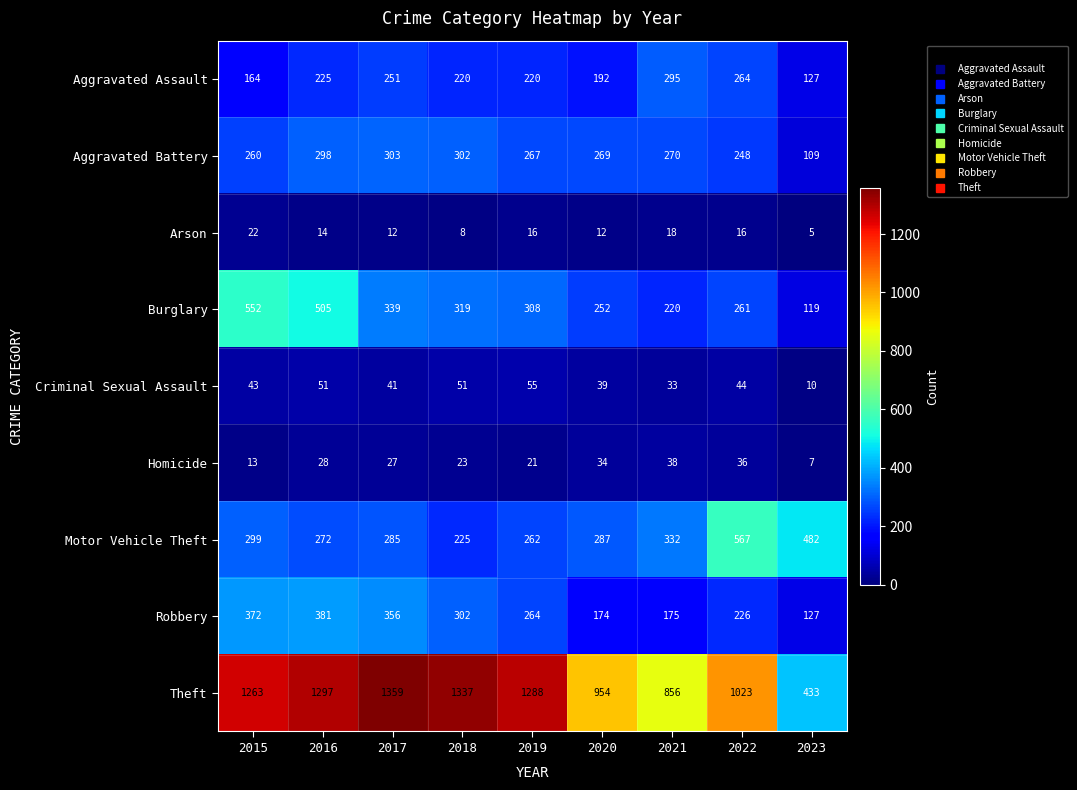

How many categories are shown in the chart?

9